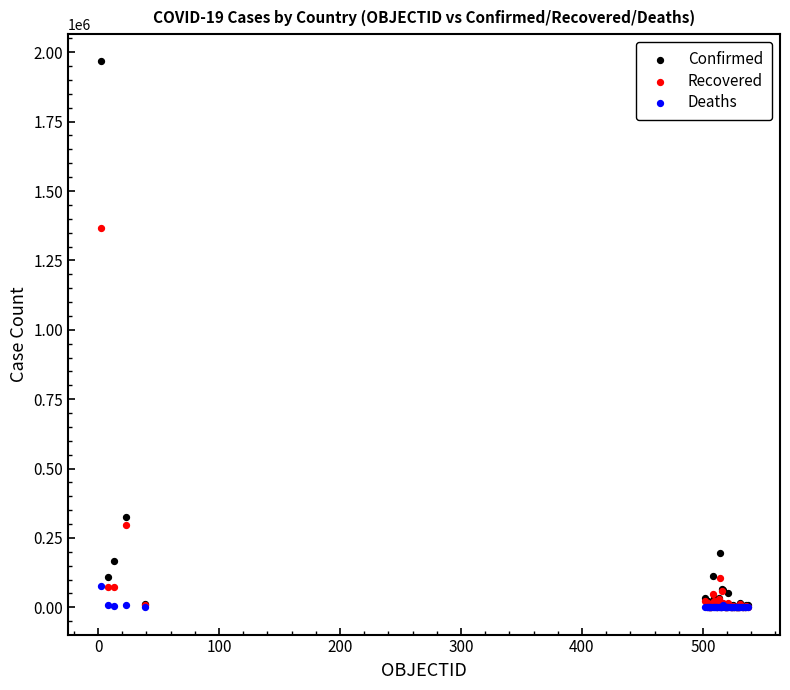

What are all the series names shown in the legend?

Confirmed, Recovered, Deaths